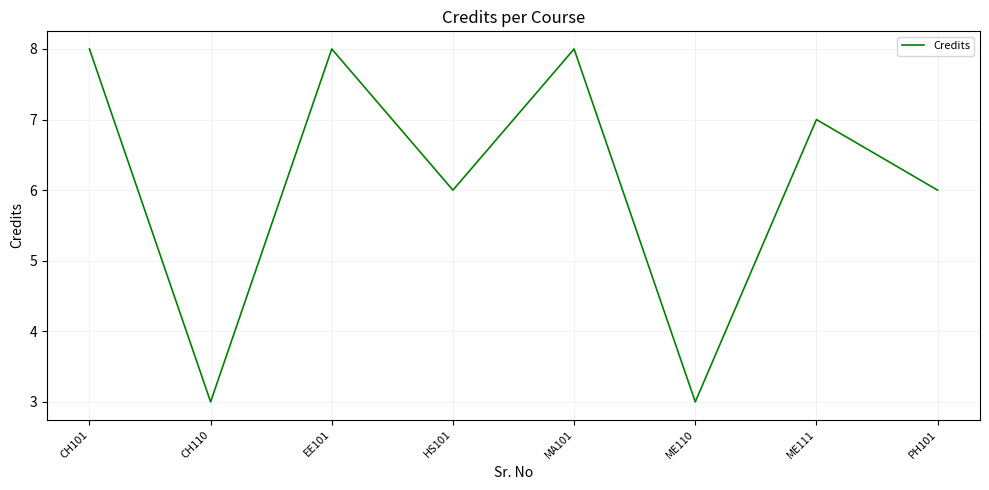

What is the average value?

6